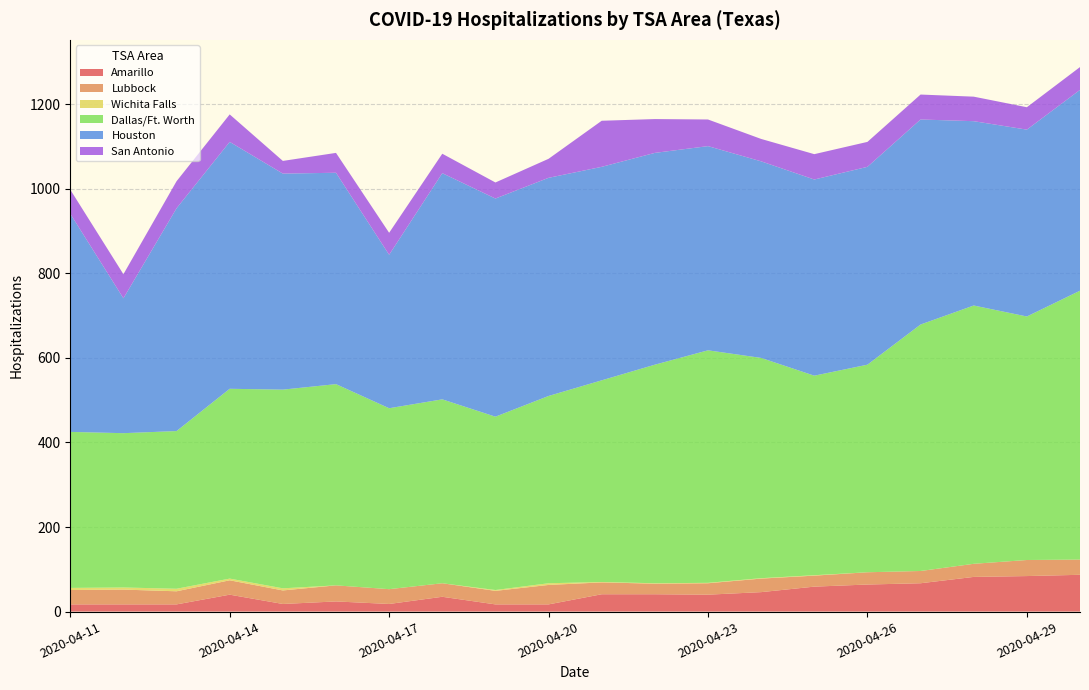

What is the maximum value for Amarillo?

87